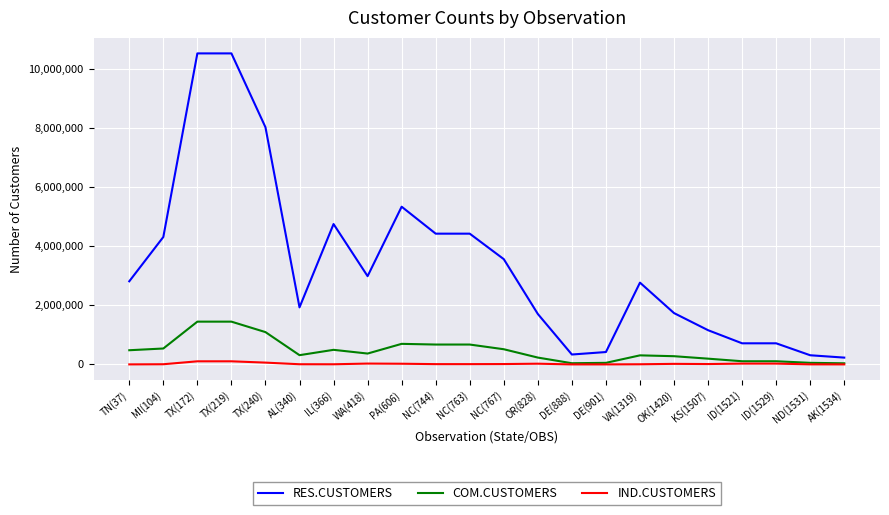

What is the maximum value for RES.CUSTOMERS?

10521732